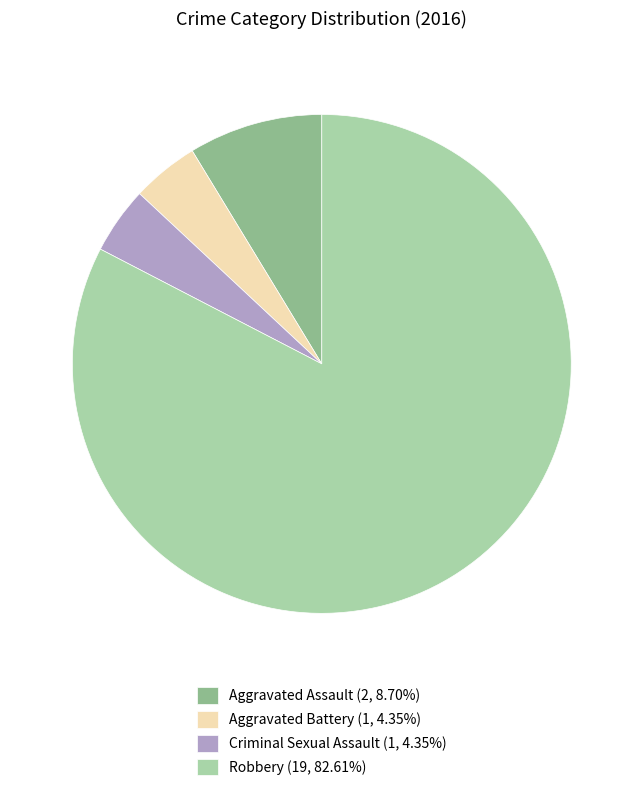

What is the ratio of the value at Aggravated Assault (2, 8.70%) to the value at Aggravated Battery (1, 4.35%)?

2.0